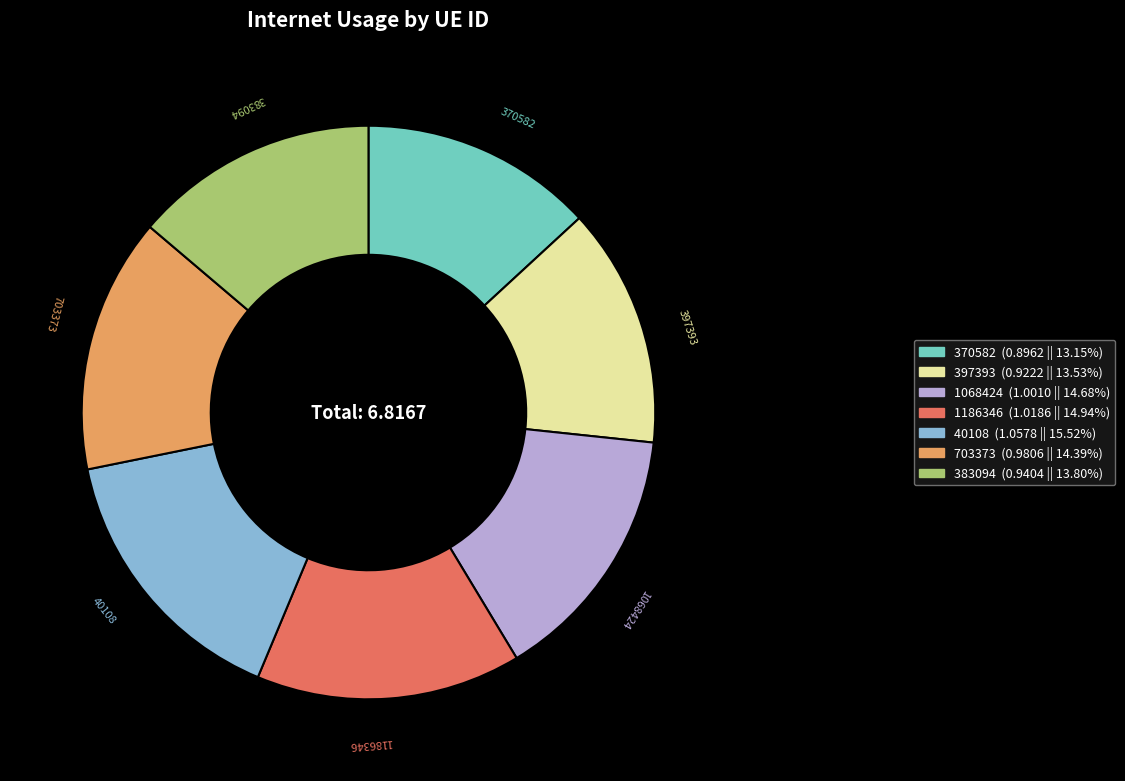

True or false: 703373 accounts for 14% of the total.

True